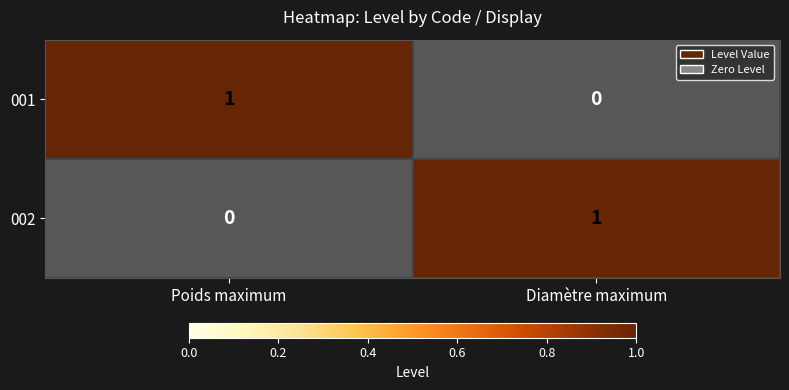

Which series has the largest total across all categories?

001